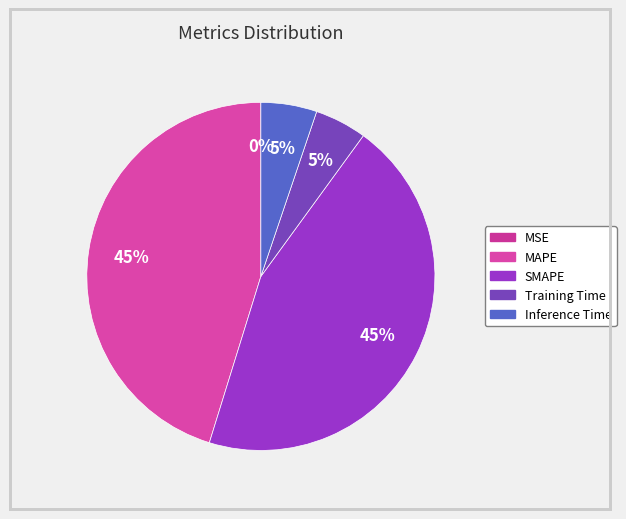

Is the sum of MSE and Training Time greater than half?

No